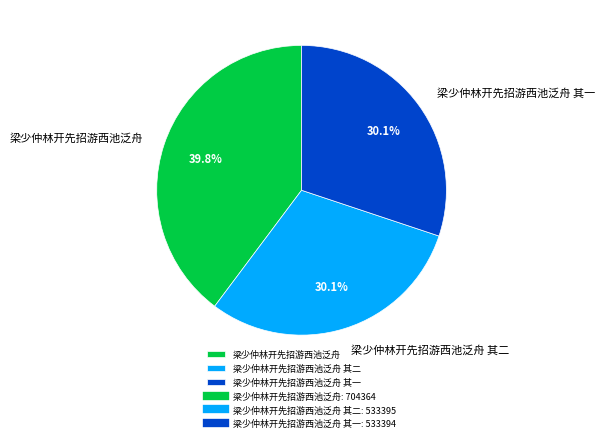

Count the number of slices in the pie.

3